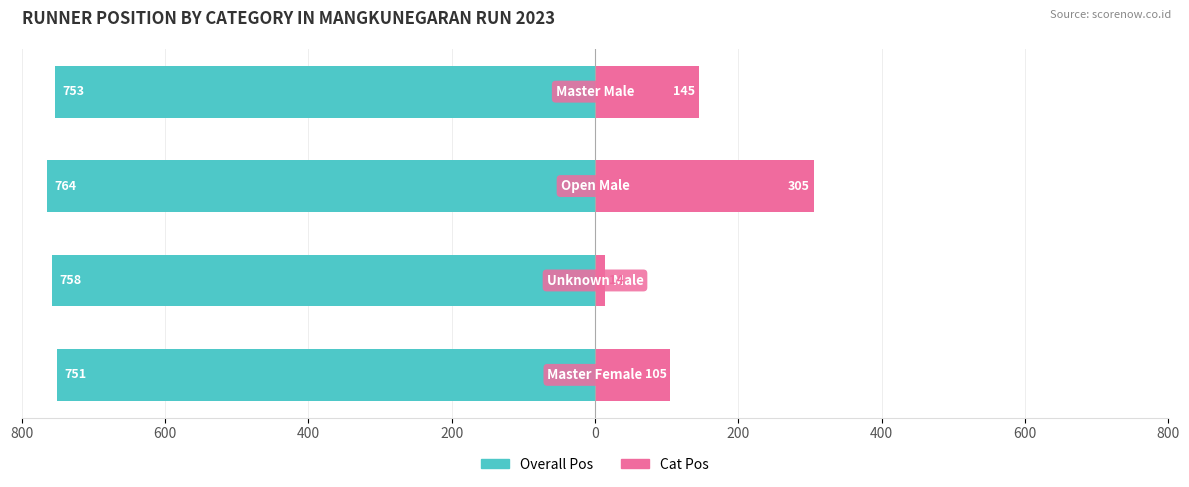

What is the average value of the Overall Pos series?

-756